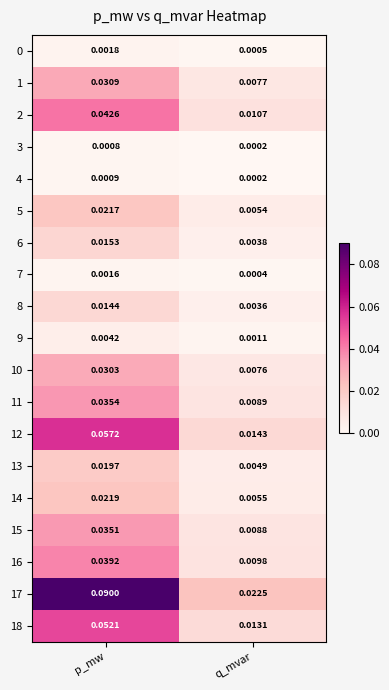

Which category has the highest value across all series?

p_mw